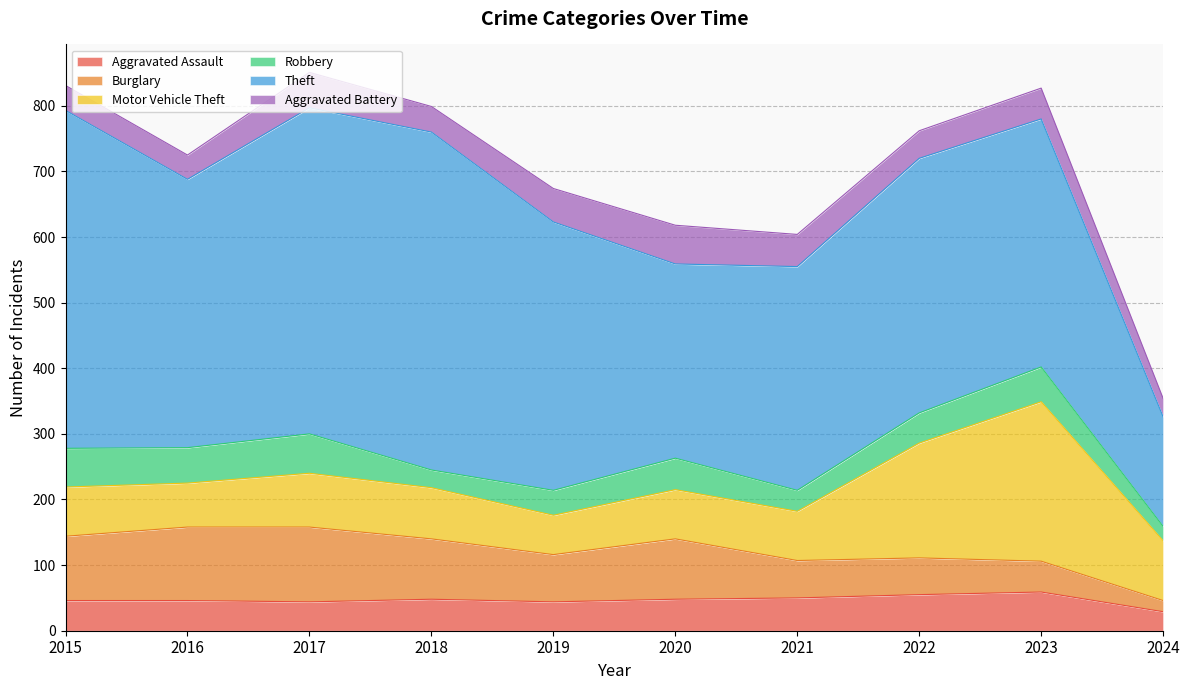

At which category does the chart reach its minimum across all series?

2024